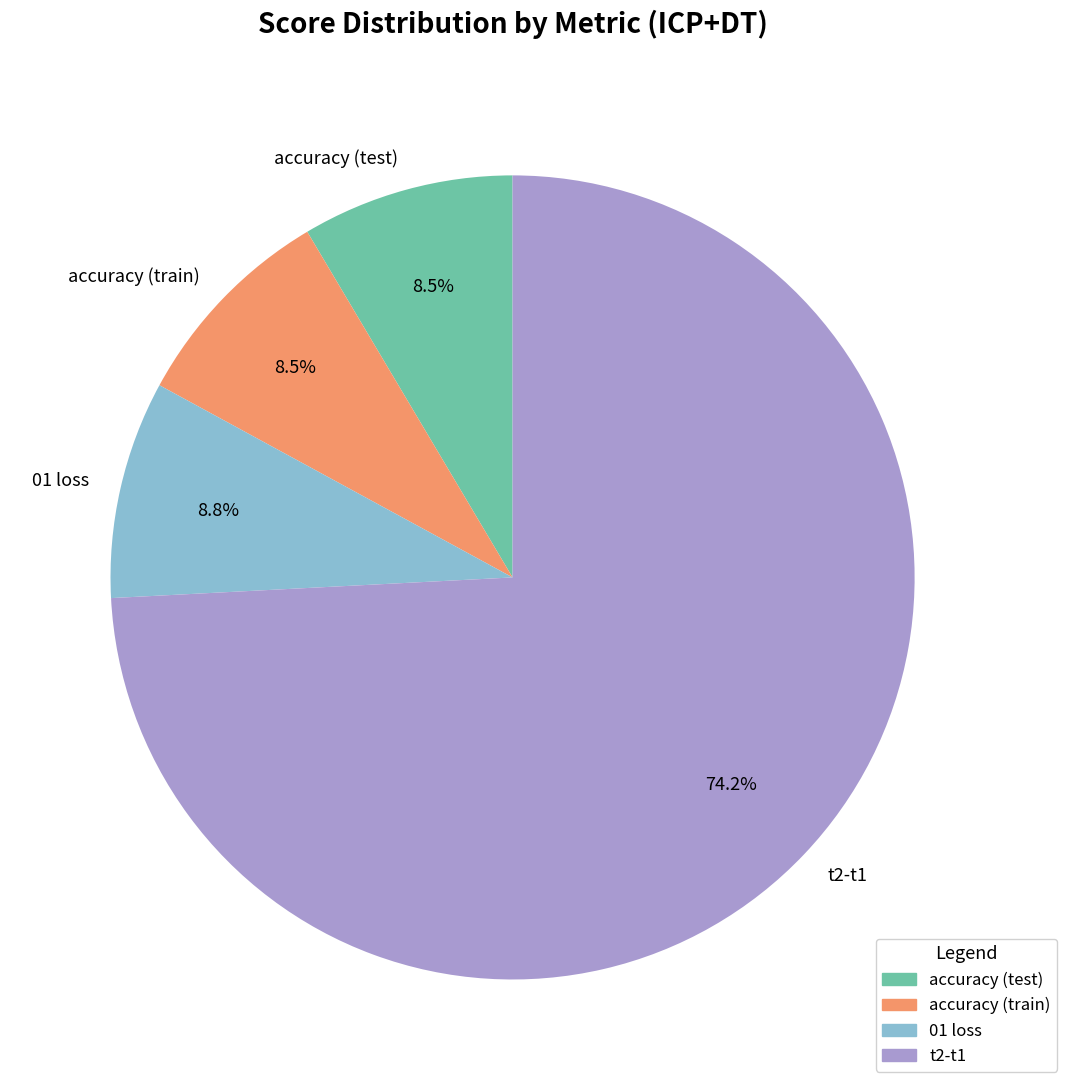

To the nearest percent, what is the combined percentage of 01 loss and t2-t1?

83%